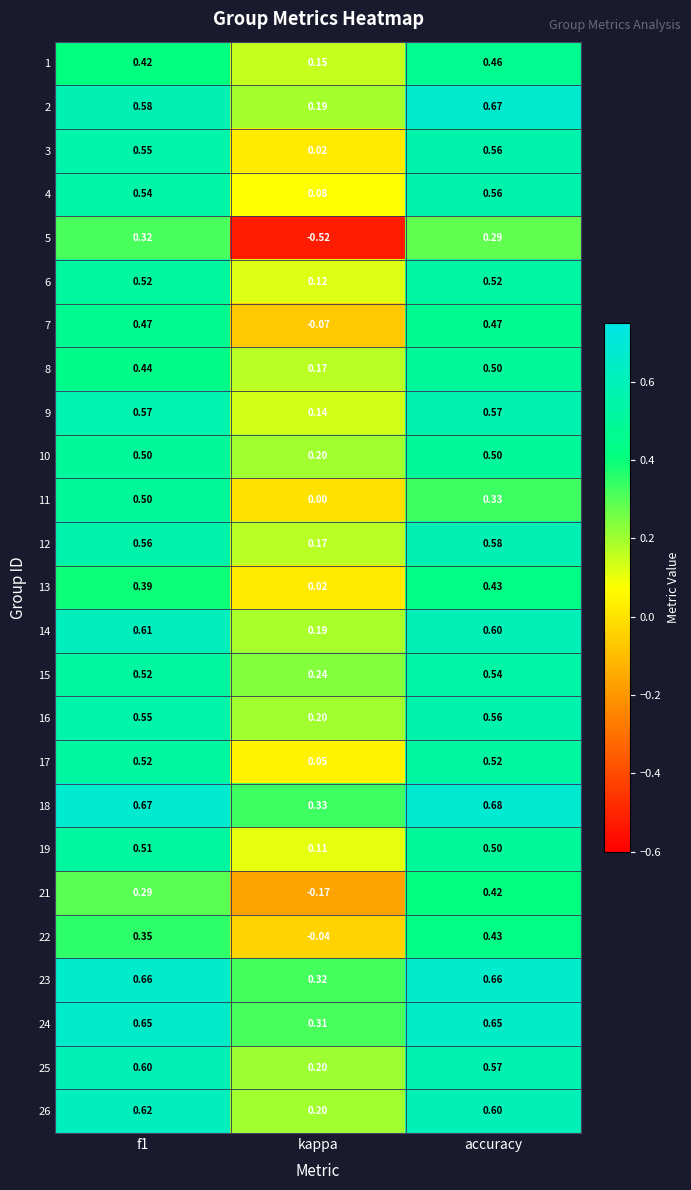

What is the total value across all series at accuracy?

13.2